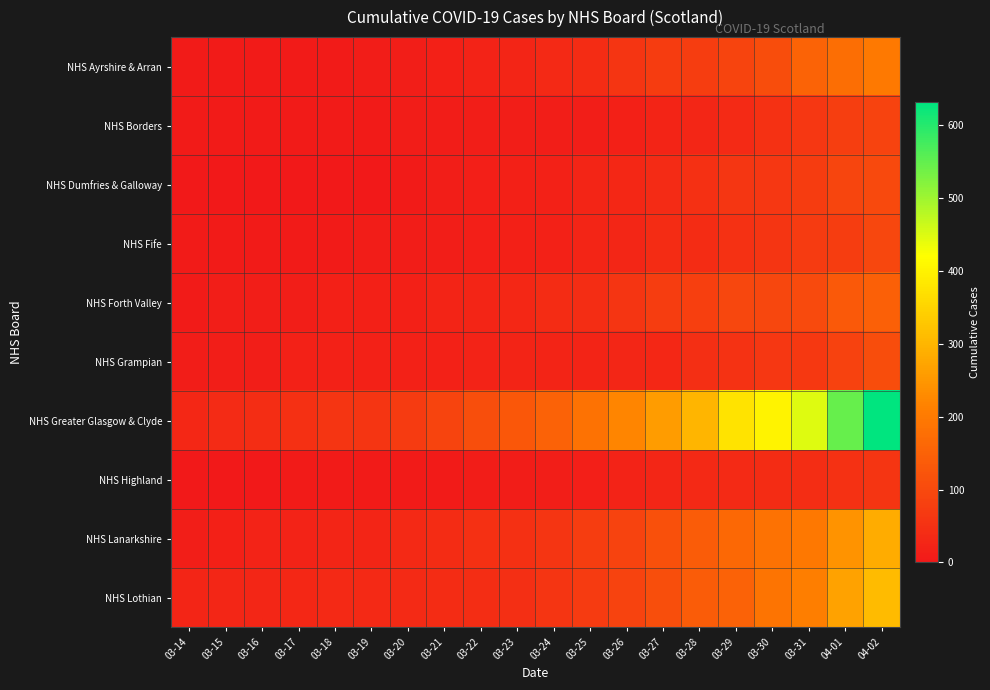

List the series in order of their peak value, highest first.

NHS Greater Glasgow & Clyde, NHS Lothian, NHS Lanarkshire, NHS Ayrshire & Arran, NHS Forth Valley, NHS Grampian, NHS Dumfries & Galloway, NHS Fife, NHS Borders, NHS Highland